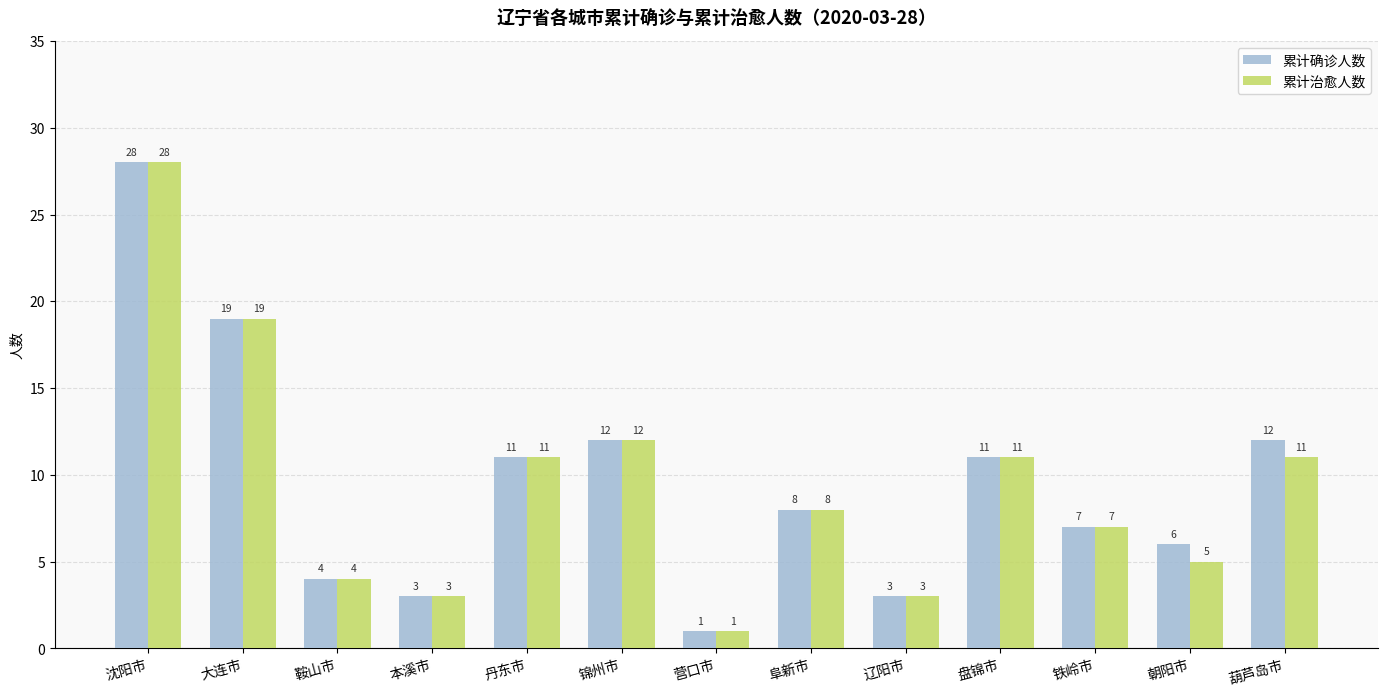

Reading left to right, what are all the values shown in this chart?

累计确诊人数: 沈阳市=28	大连市=19	鞍山市=4	本溪市=3	丹东市=11	锦州市=12	营口市=1	阜新市=8	辽阳市=3	盘锦市=11	铁岭市=7	朝阳市=6	葫芦岛市=12
累计治愈人数: 沈阳市=28	大连市=19	鞍山市=4	本溪市=3	丹东市=11	锦州市=12	营口市=1	阜新市=8	辽阳市=3	盘锦市=11	铁岭市=7	朝阳市=5	葫芦岛市=11